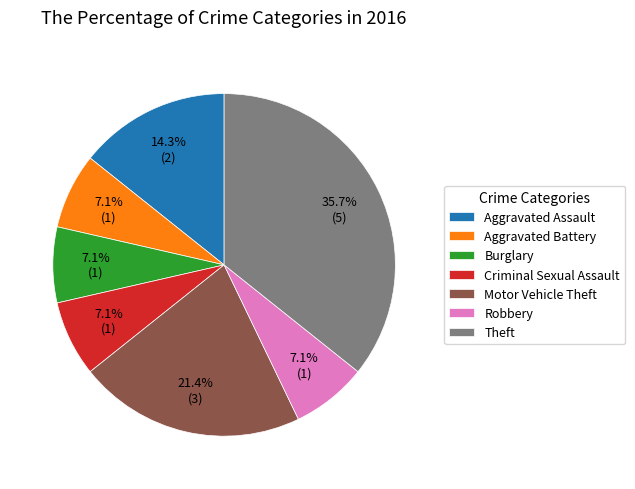

The Theft slice represents 47% of the pie. True or false?

False